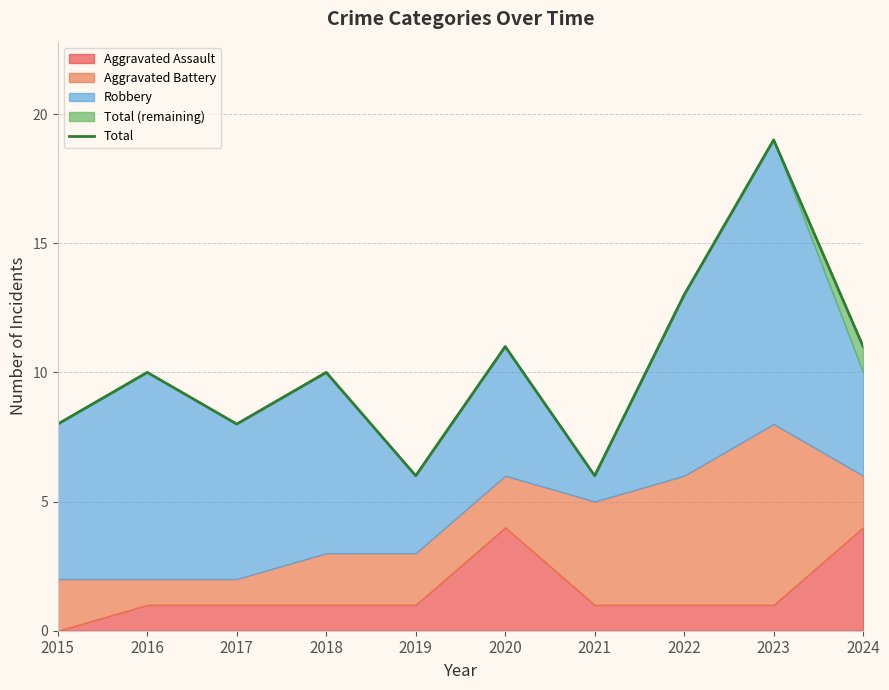

List the labels in order of value, smallest first.

2019, 2021, 2015, 2017, 2016, 2018, 2020, 2024, 2022, 2023